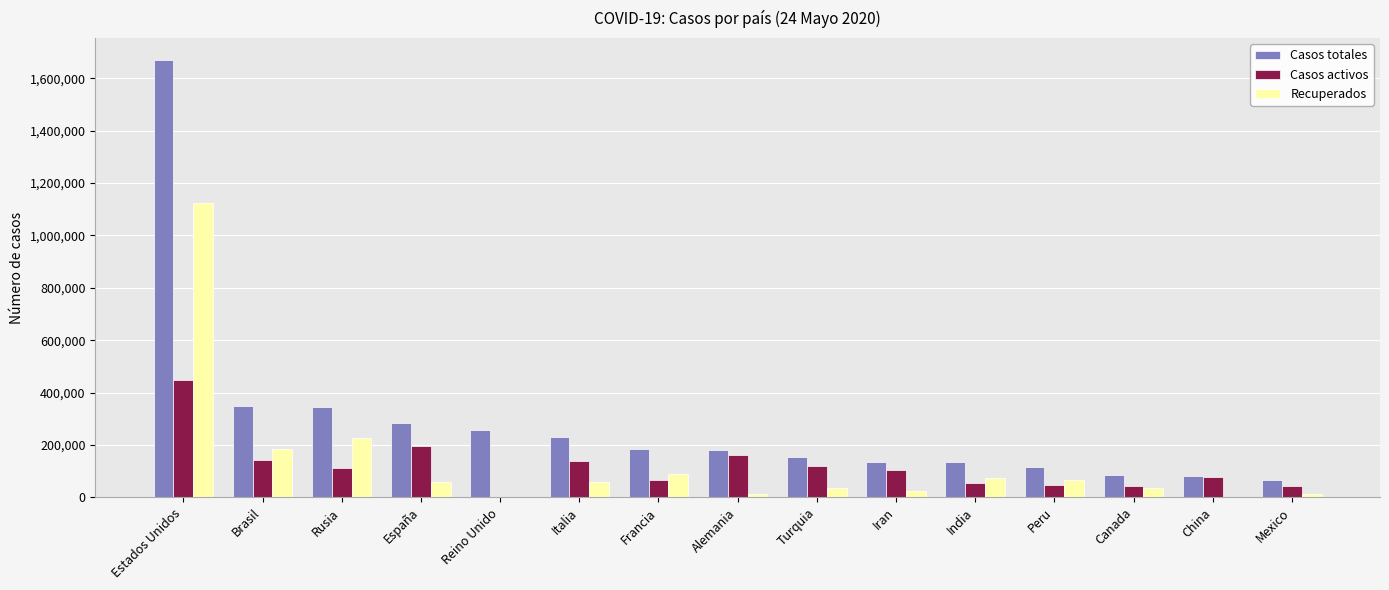

Does the chart contain stacked bars?

No